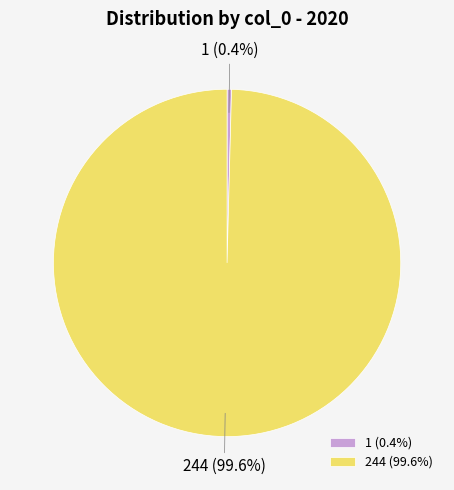

How many segments does this pie chart have?

2